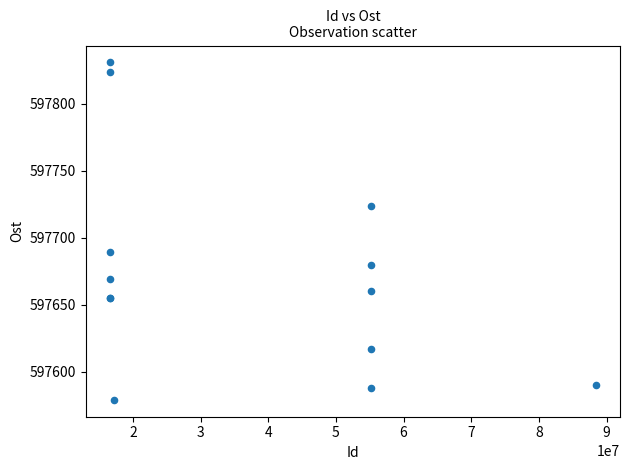

What Y value in the scatter plot is closest to 597704?

597689.2